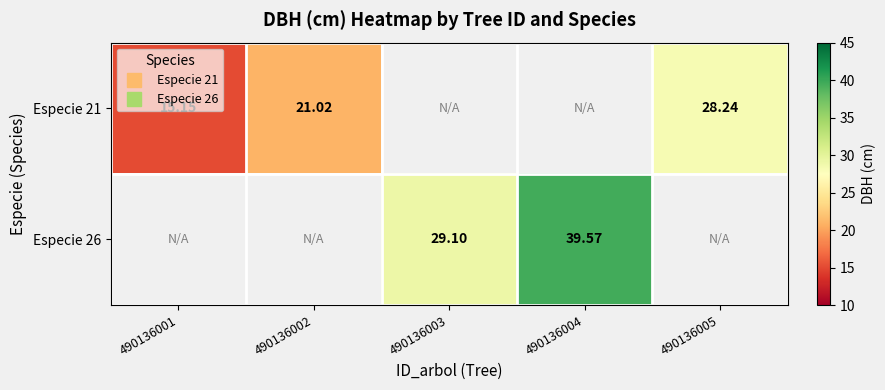

Count the number of data series in this chart.

2